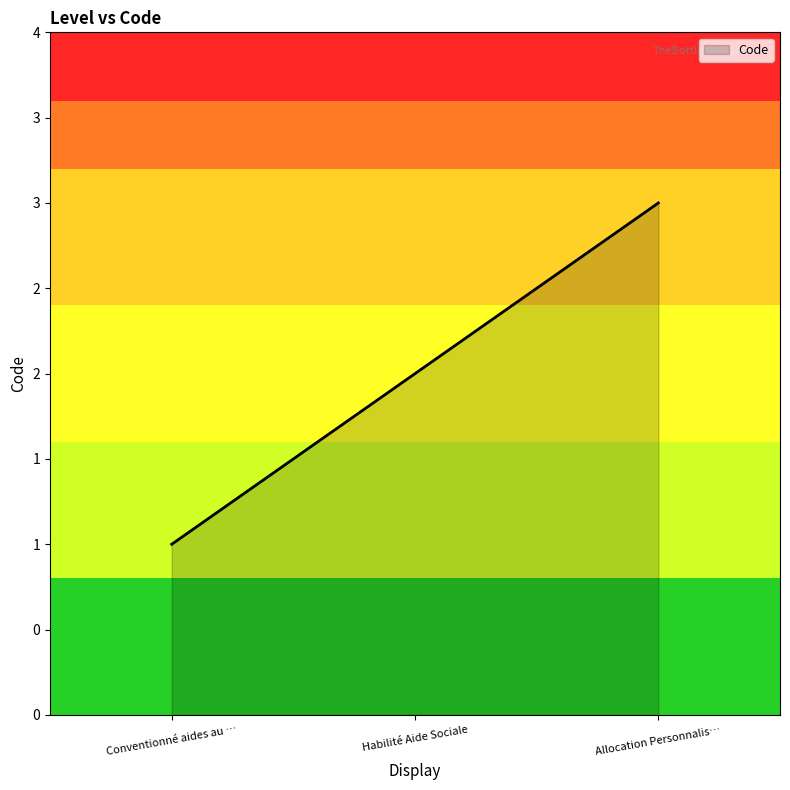

Rank the categories by value from highest to lowest.

Allocation Personnalis…, Habilité Aide Sociale, Conventionné aides au …